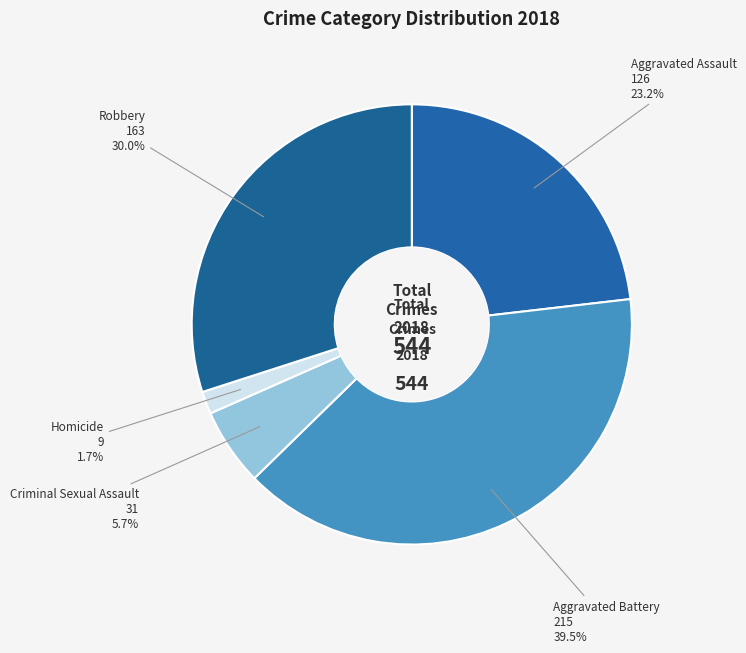

What percentage is the Robbery slice, to the nearest percent?

30%